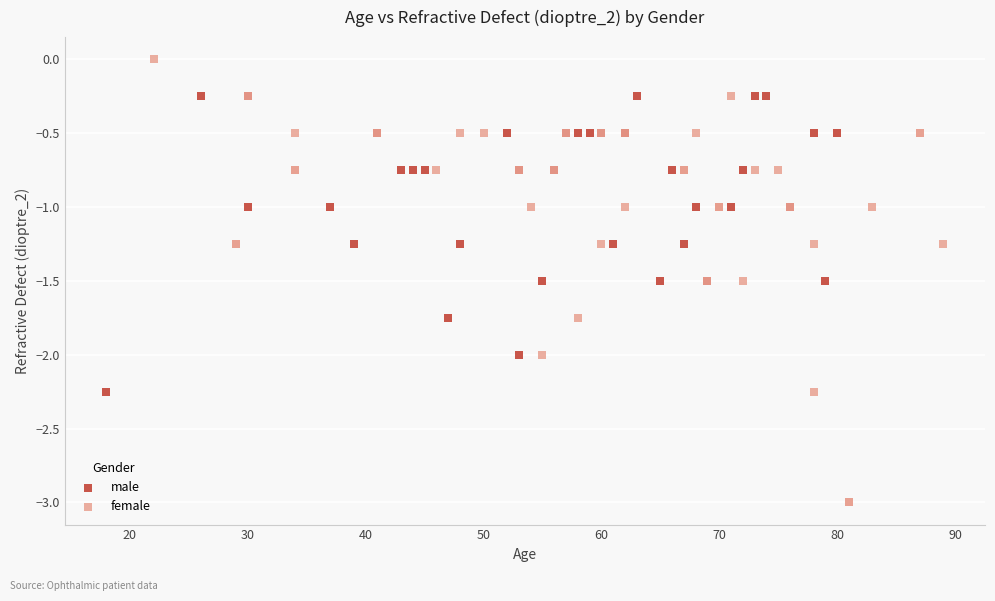

What are all the series names shown in the legend?

male, female